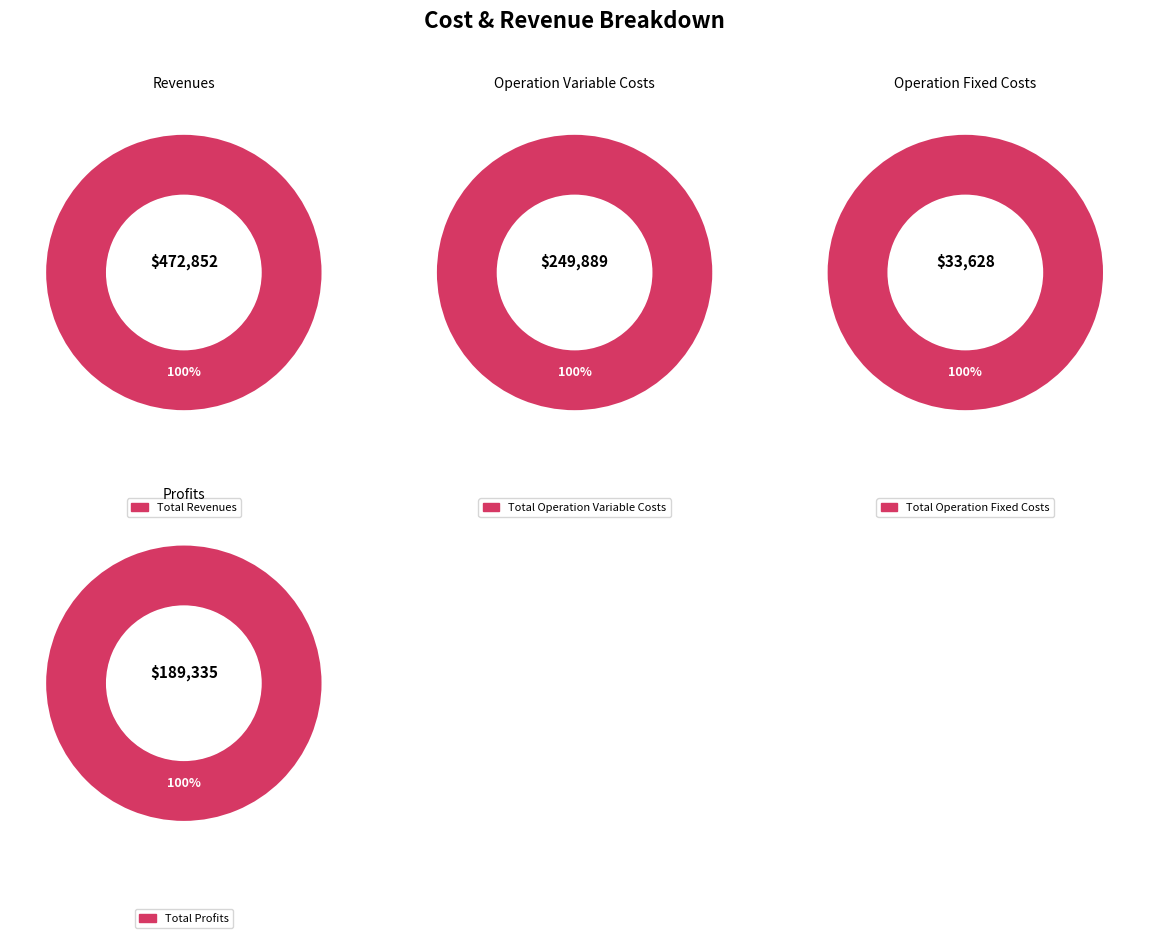

Which slice is the largest?

Total Revenues